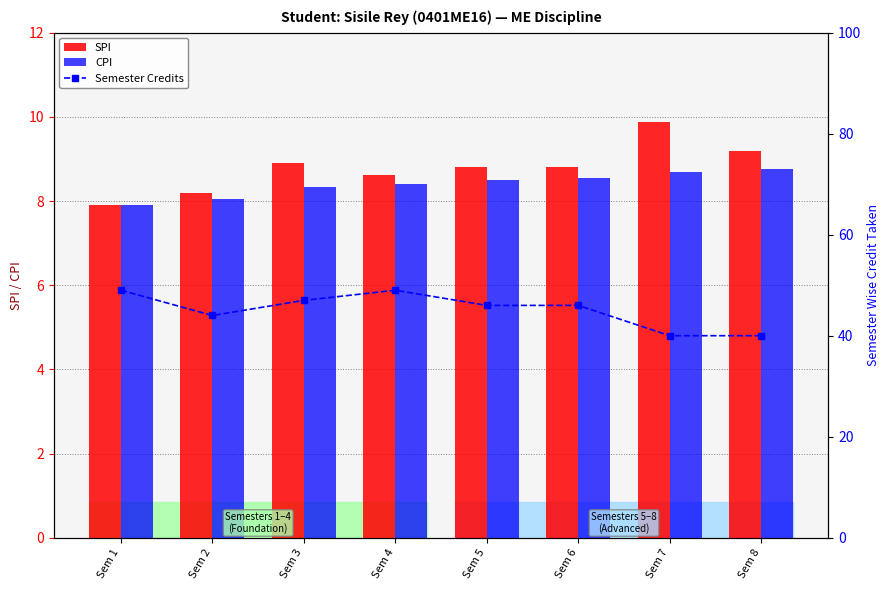

What is the smallest value displayed?

7.9